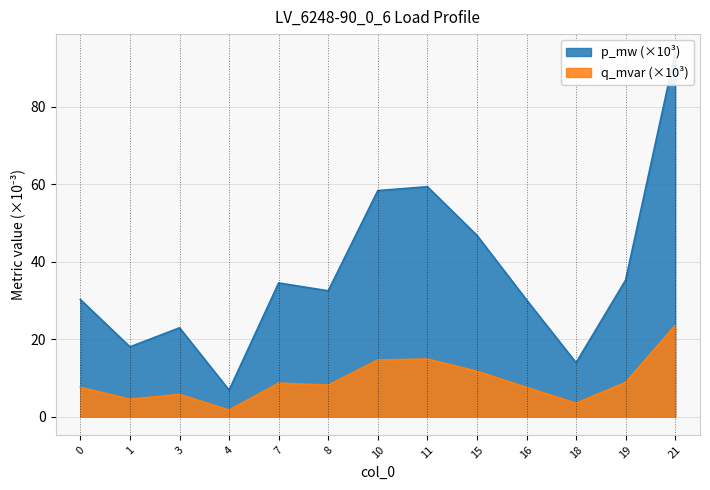

What is the difference between the maximum and minimum values in the p_mw series?

87.1